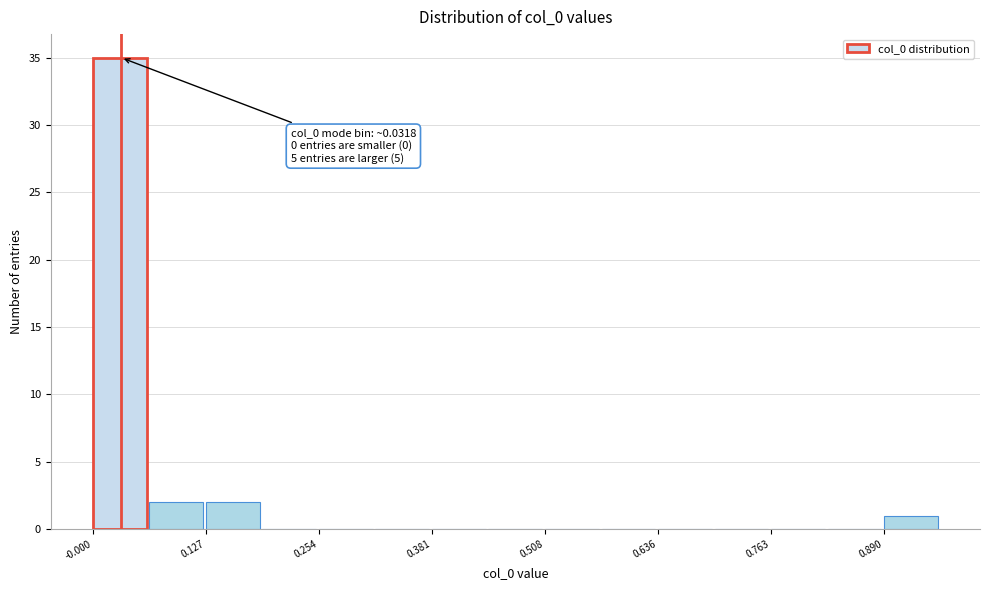

Read against the x-axis, roughly where is the centre of the tallest bar?

0.04